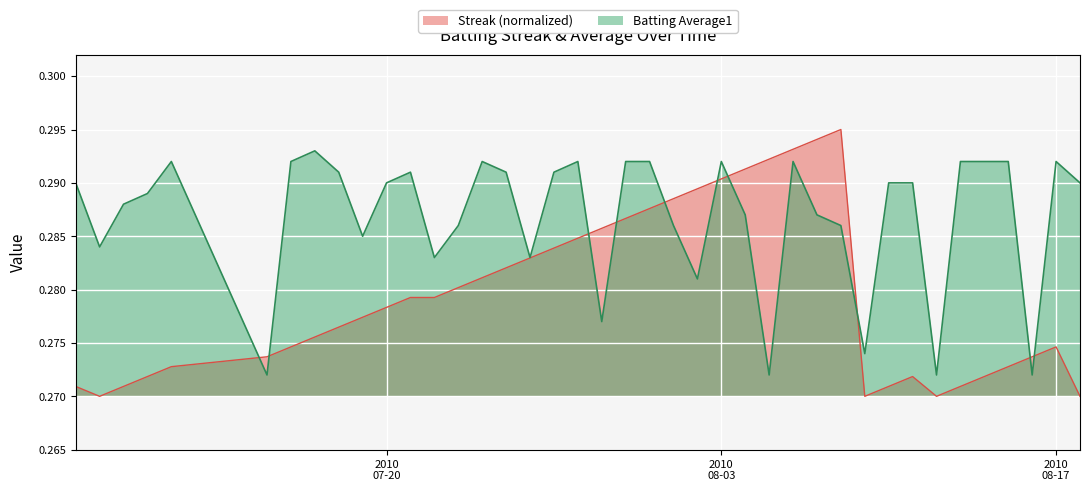

Which series has the widest spread of values?

Streak (normalized)